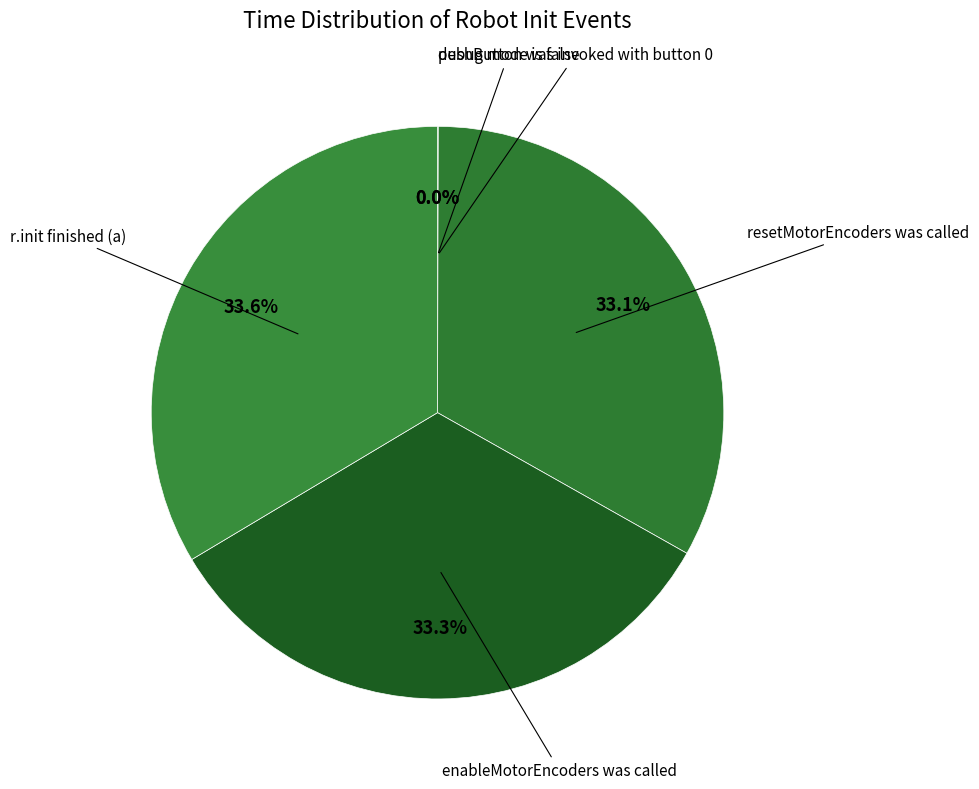

Do enableMotorEncoders was called and resetMotorEncoders was called together represent more than half of the pie?

Yes